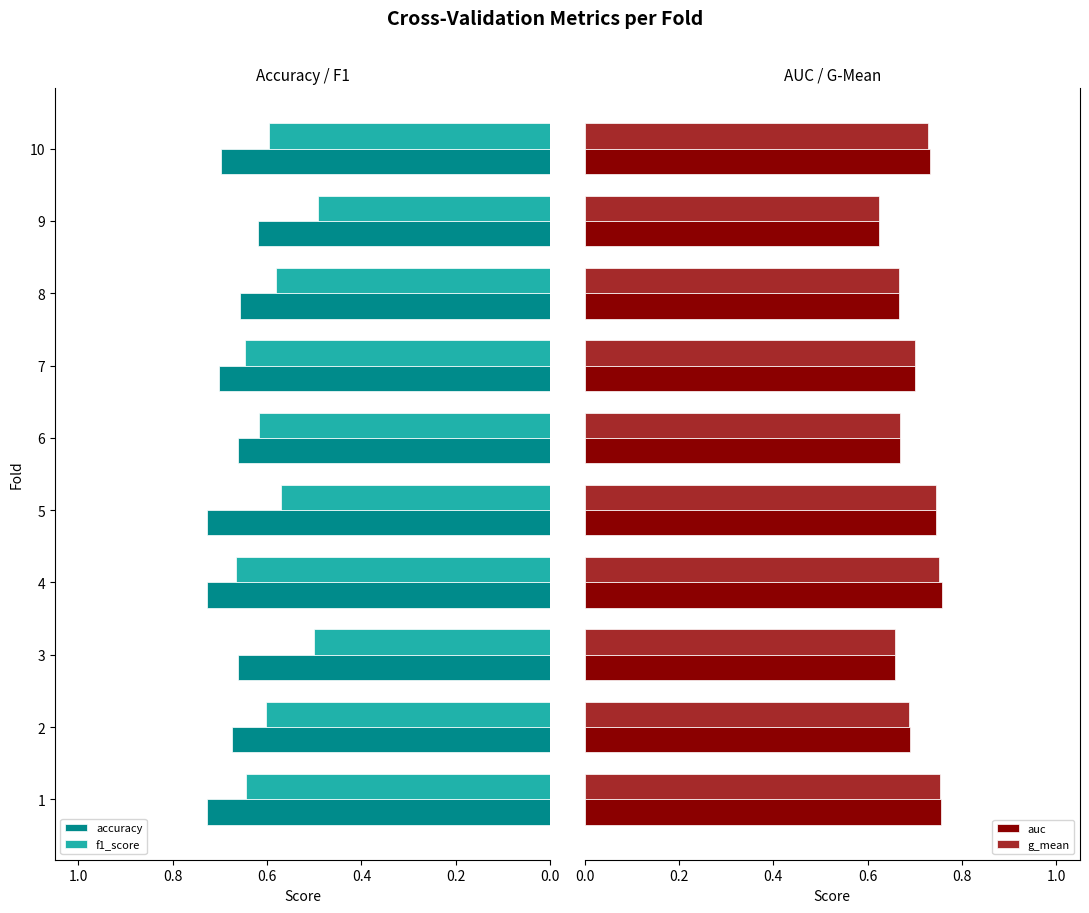

What is the sum of all auc values?

7.0